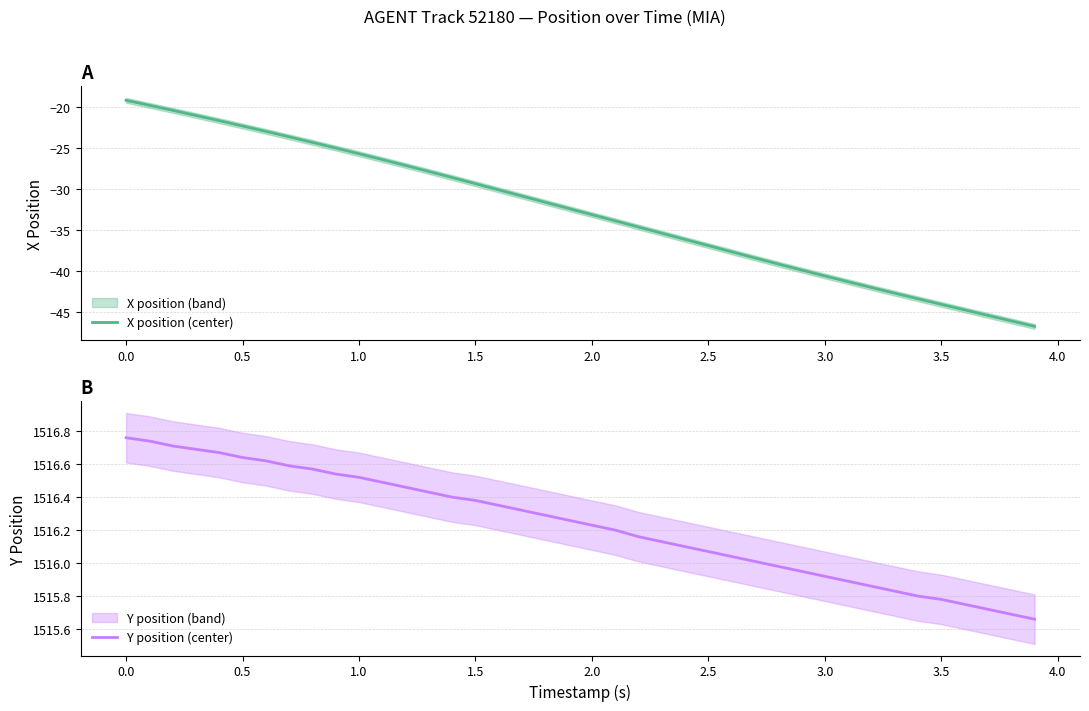

How many categories are shown in the chart?

40